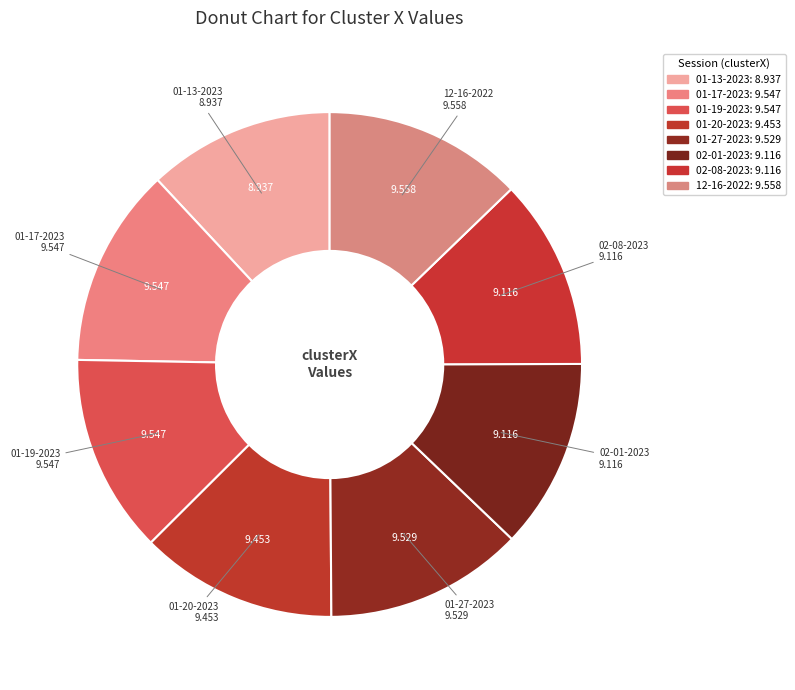

Combined, do 12-16-2022 and 01-20-2023 account for over 50%?

No